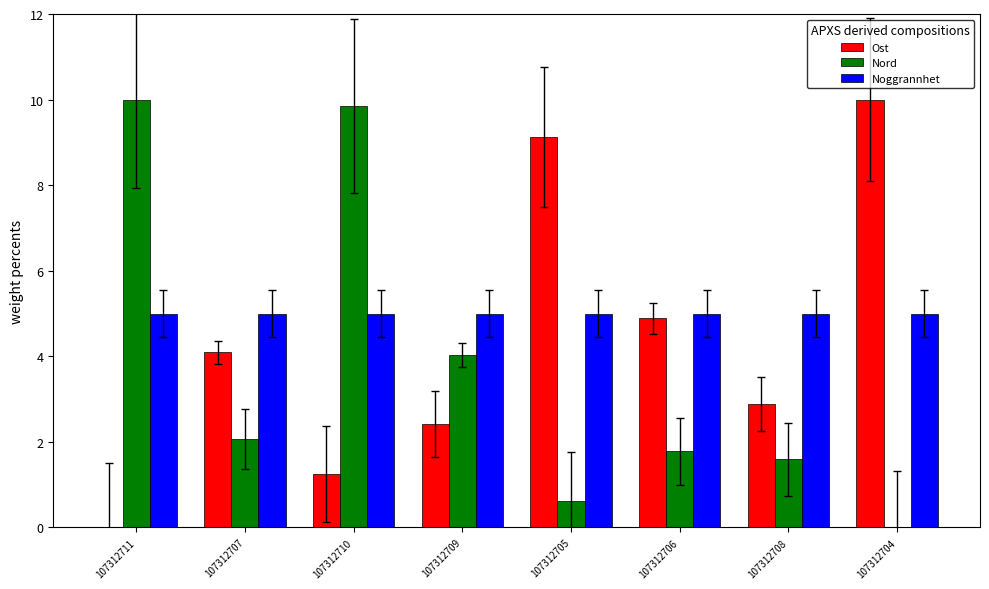

Which series has the largest total across all categories?

Noggrannhet